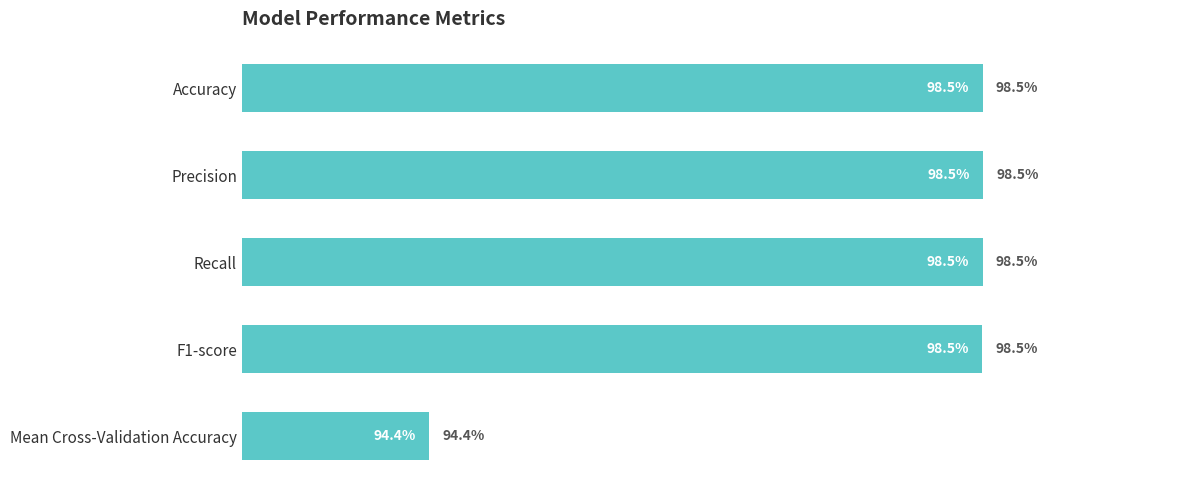

Does the chart contain any negative values?

No